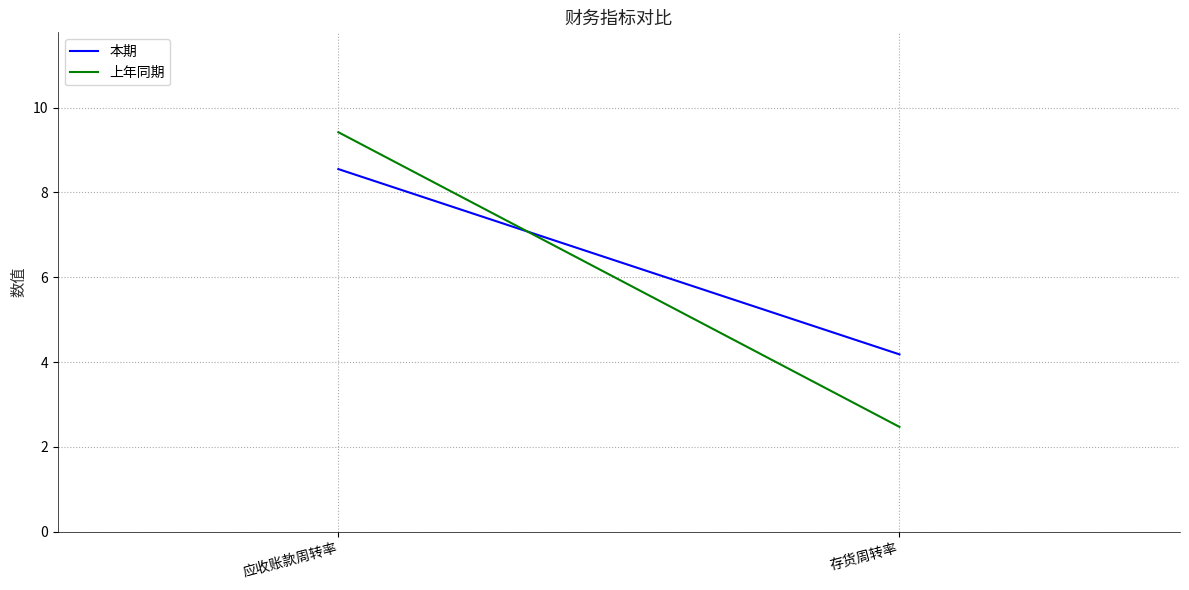

List the series in order of their overall mean, highest first.

本期, 上年同期